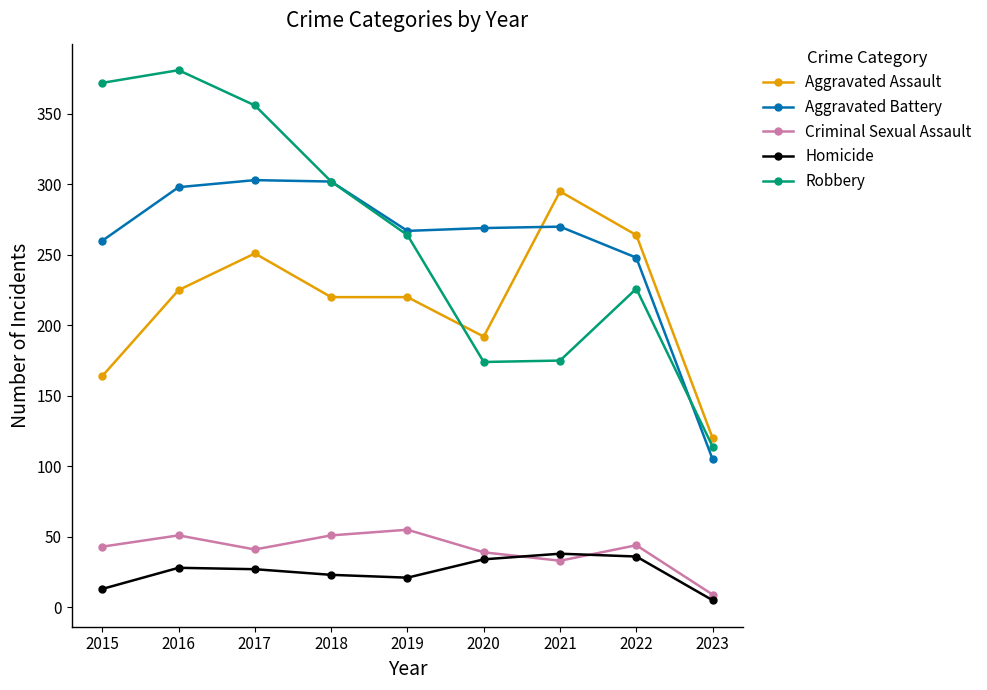

True or false: Aggravated Assault has more than 1 points higher than both neighbors.

True